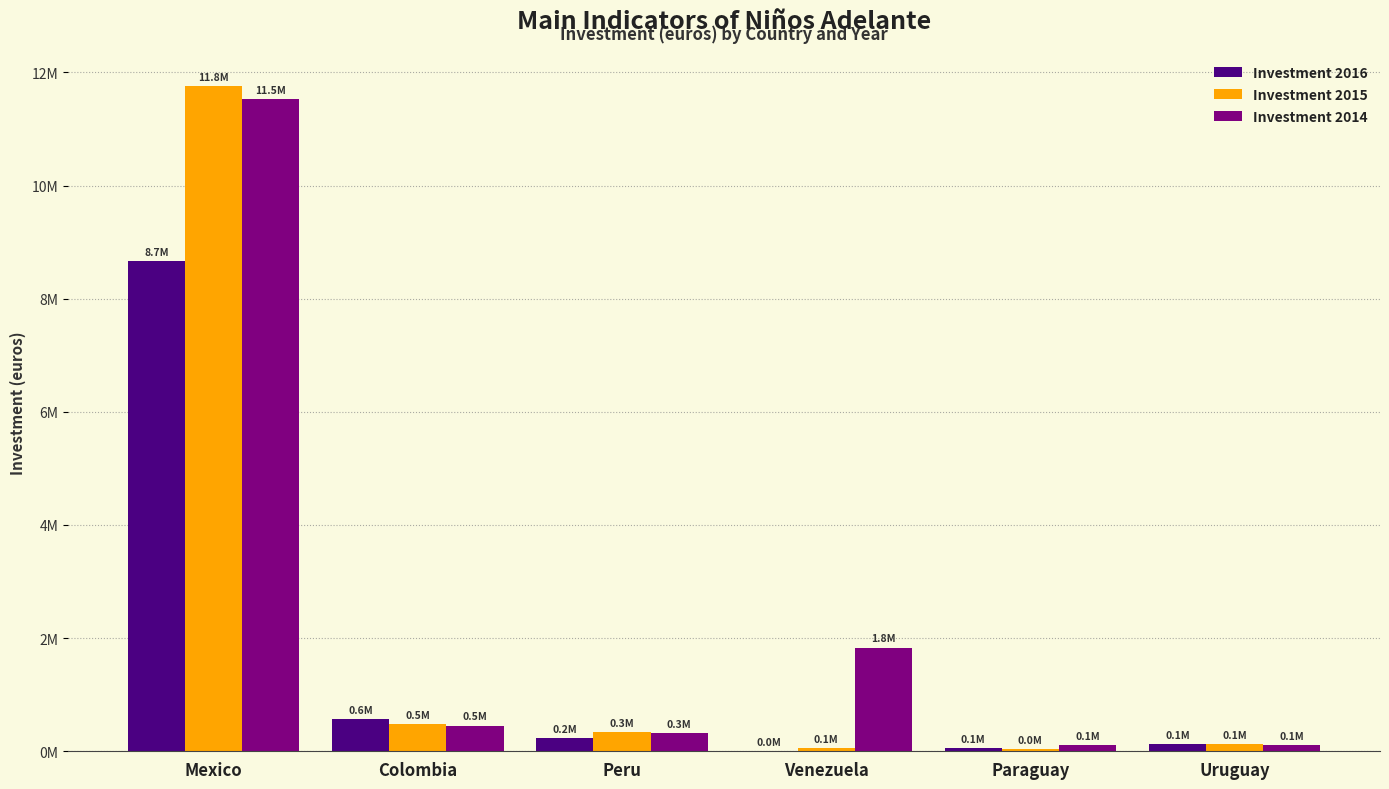

What are all the series names shown in the legend?

Investment 2016, Investment 2015, Investment 2014